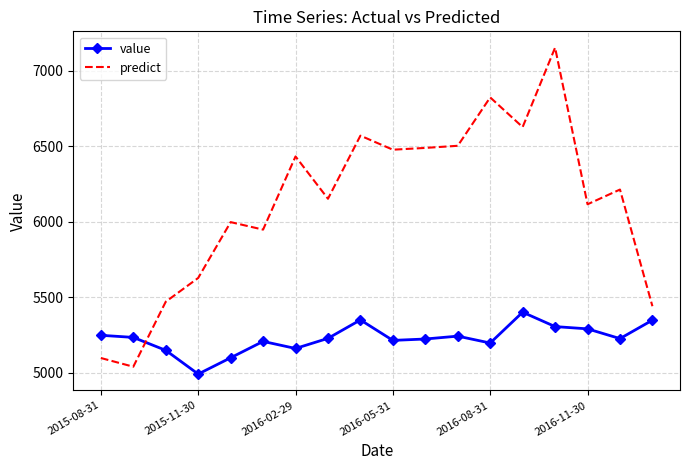

Rank the series by their maximum value, from highest to lowest.

predict, value